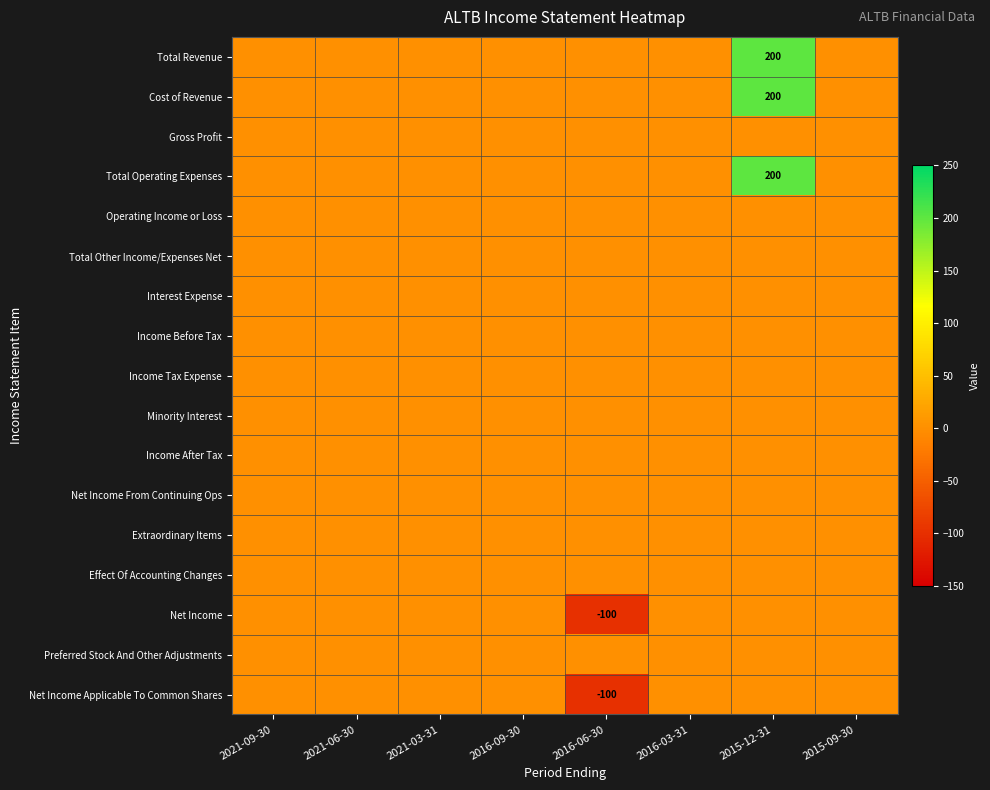

The Total Other Income/Expenses Net series shows 0 at 2016-06-30. True or false?

True